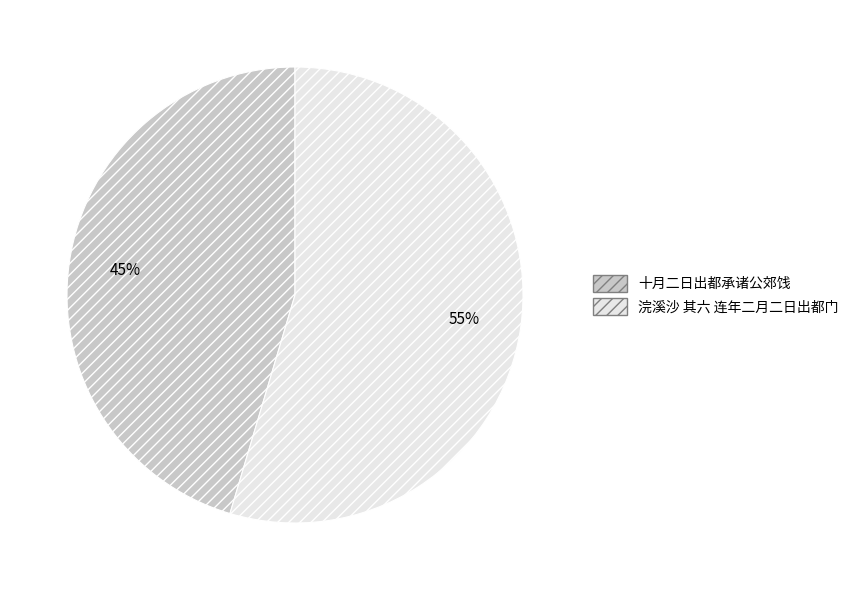

Is 浣溪沙 其六 连年二月二日出都门 the majority of the pie?

Yes